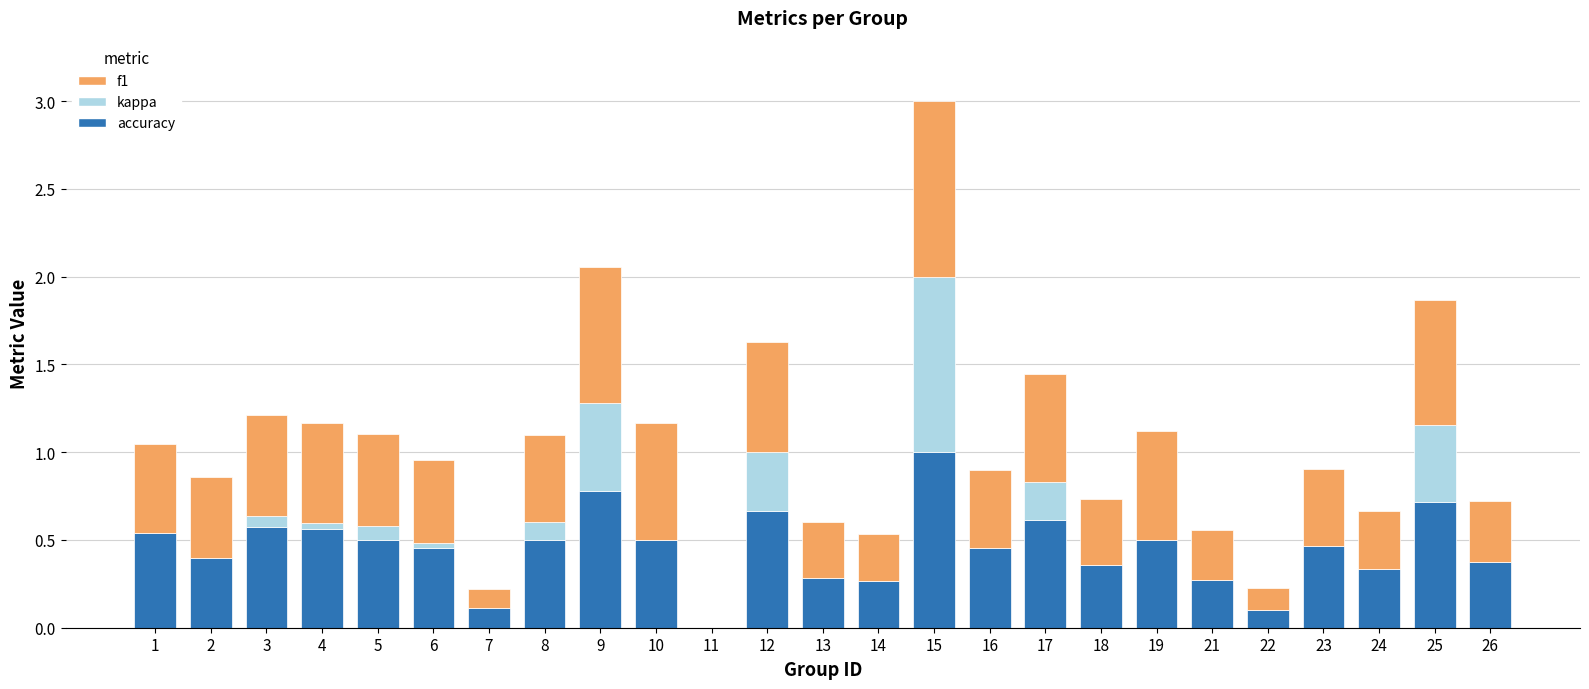

True or false: accuracy has a value of 0.5 at 23.

True